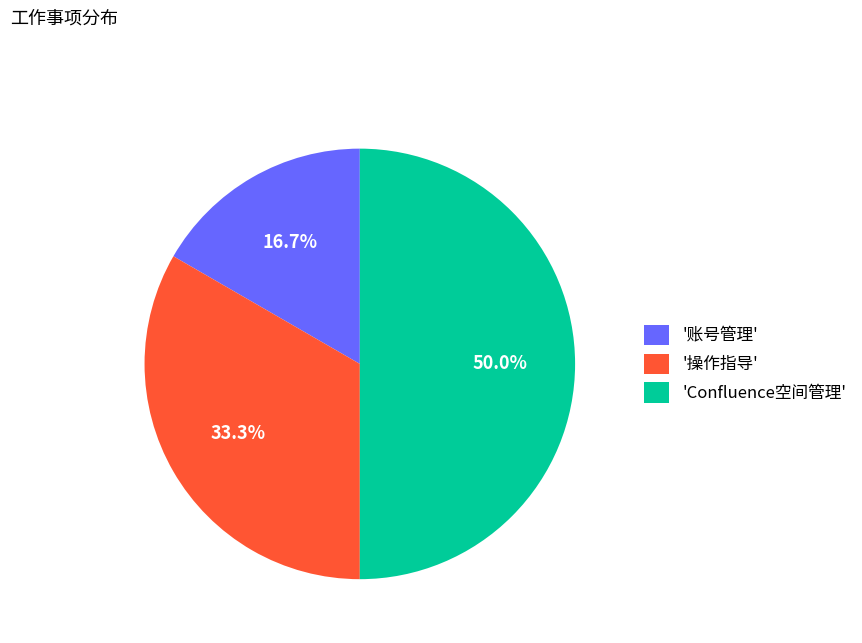

Which has a higher value, '操作指导' or '账号管理'?

'操作指导'